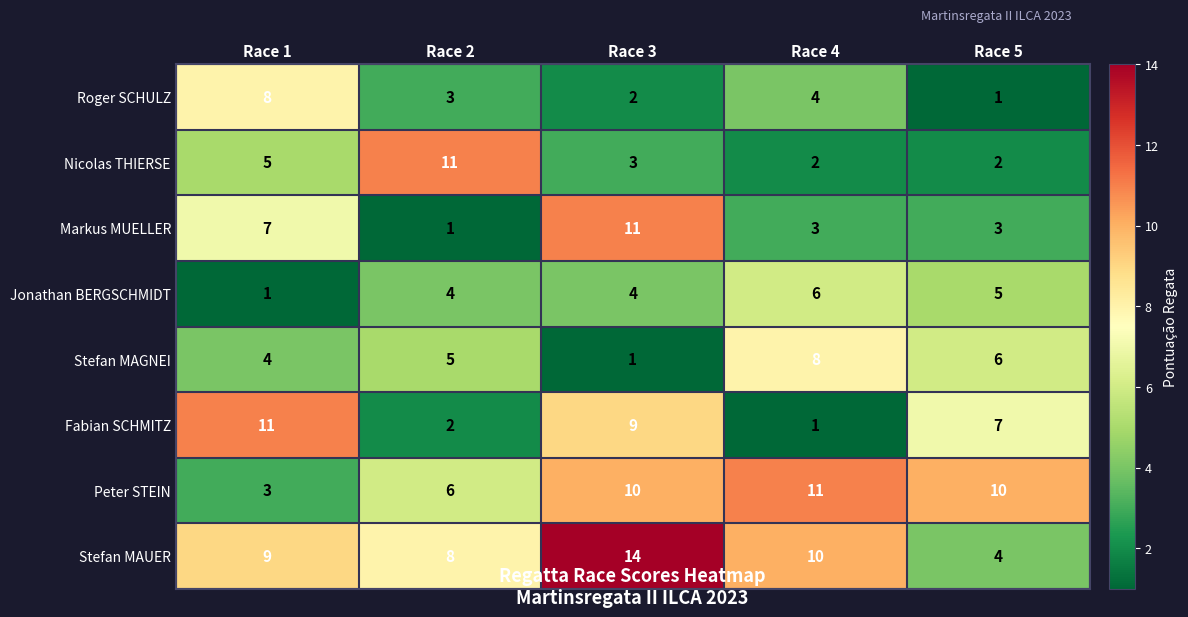

Read the Markus MUELLER value at Race 3, to the nearest 5.

10